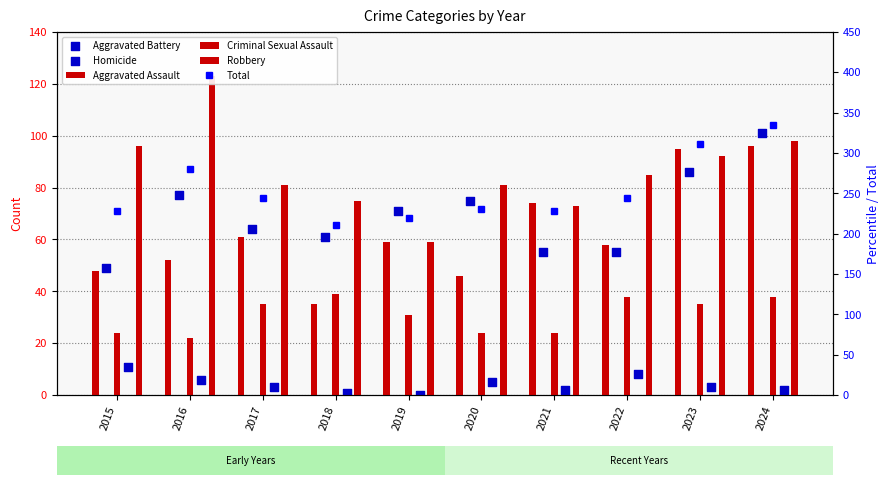

Which series has the largest total across all categories?

Total